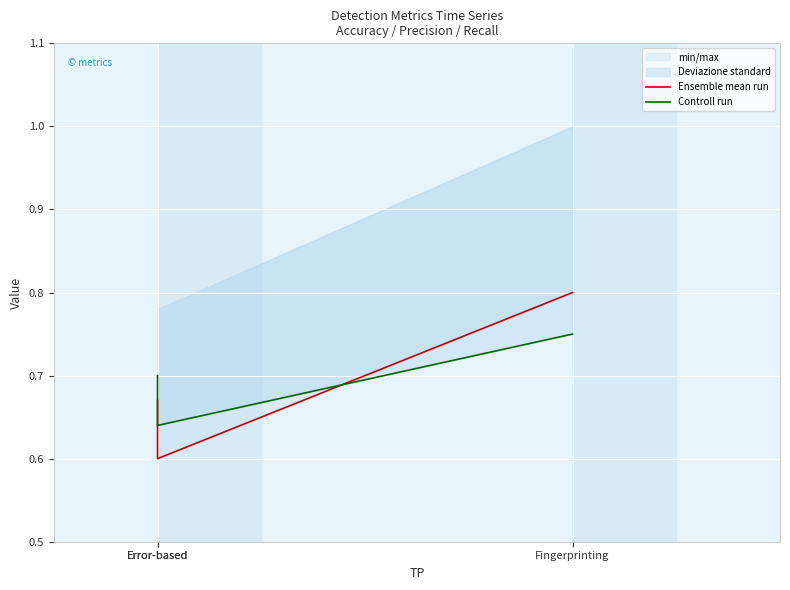

Is the value of Controll run at Fingerprinting greater than the value of Ensemble mean run at Error-based?

Yes